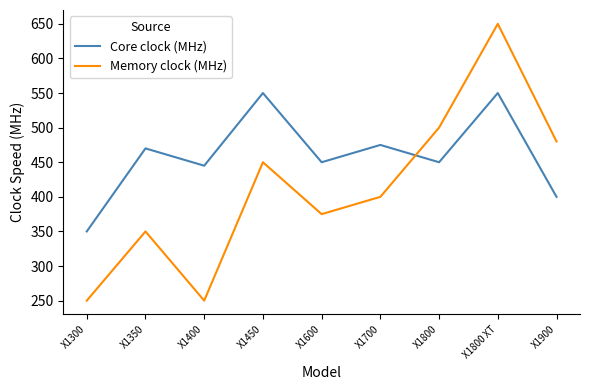

Which series has the widest spread of values?

Memory clock (MHz)